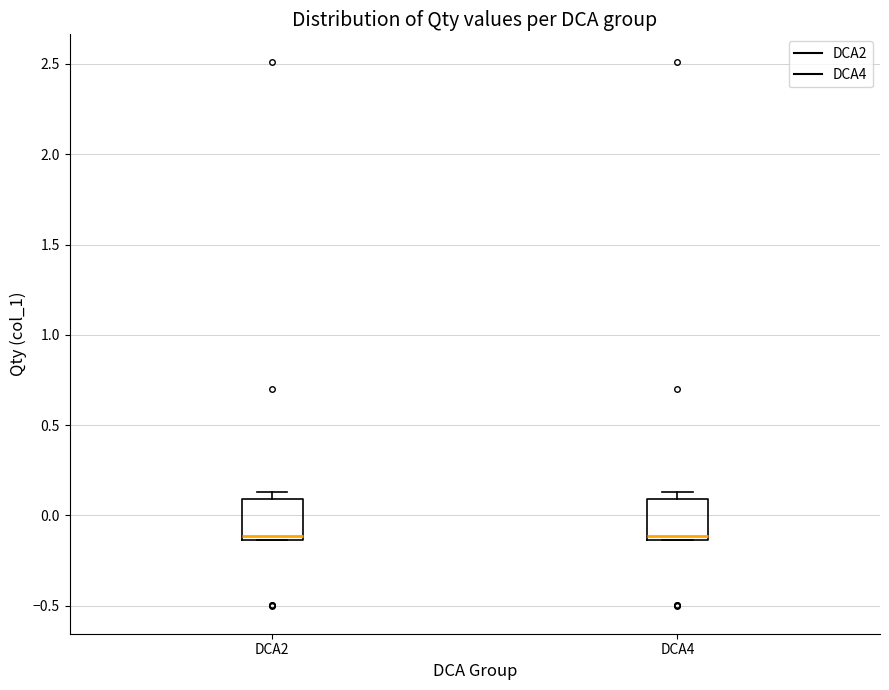

Reading left to right, transcribe this box plot: for each box, give where its median line is, the range the box spans, and where its two whiskers end, as read against the y-axis. The values are not printed on the chart, so give them approximately, as read against the axis.

DCA2: median -0.10, box -0.15 to 0.10, whiskers -0.15 to 0.15
DCA4: median -0.10, box -0.15 to 0.10, whiskers -0.15 to 0.15